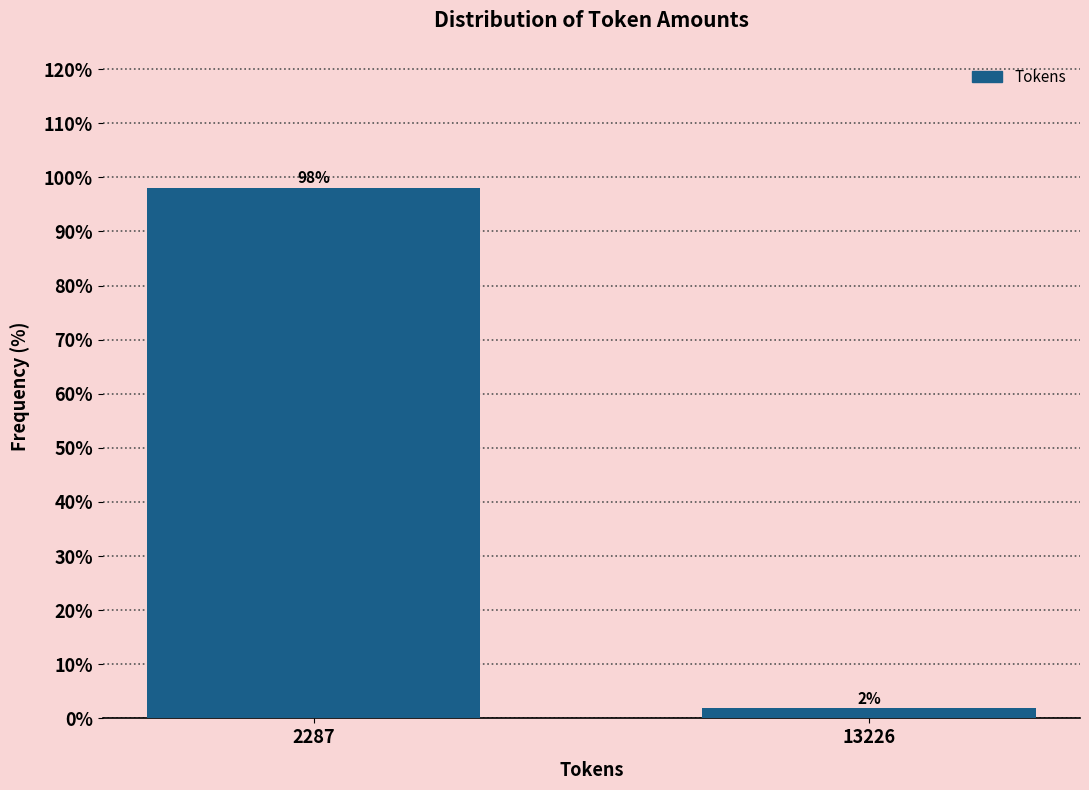

At which label does the data first exceed 98?

2287